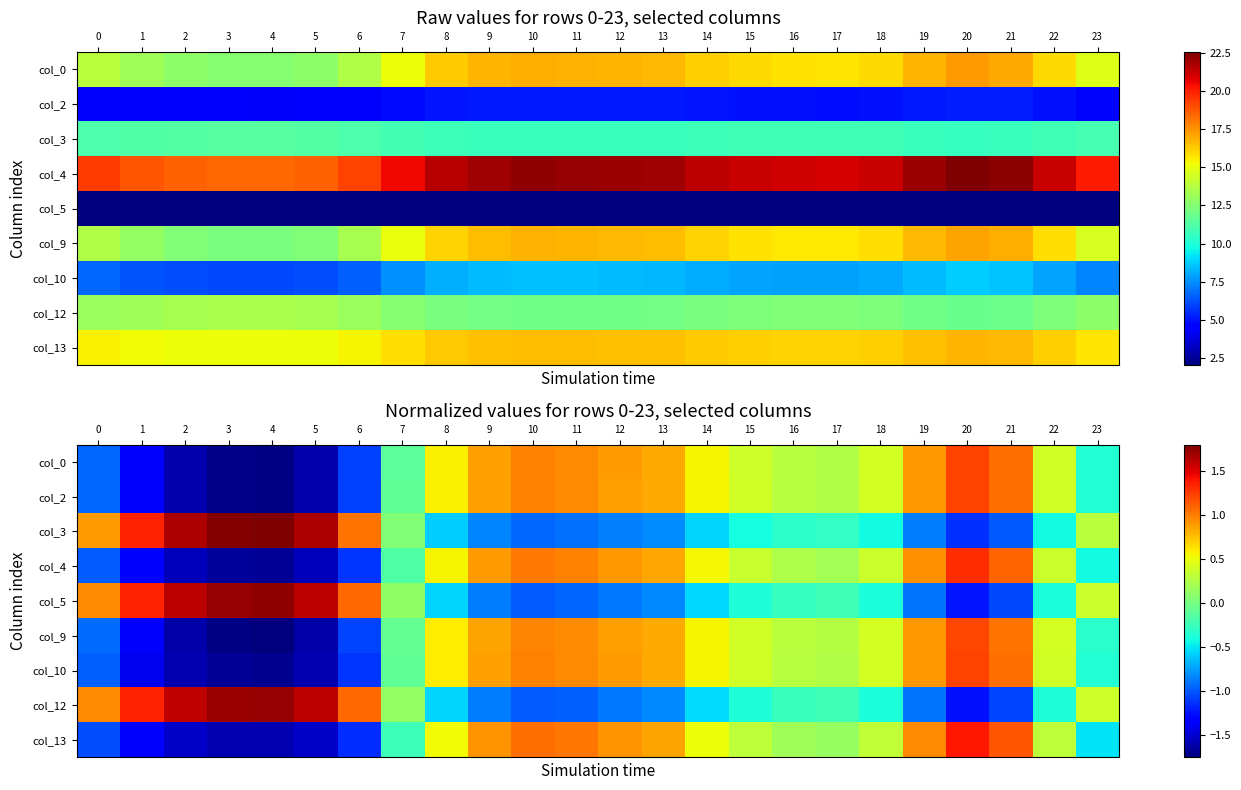

What is the greatest value displayed?

1.8